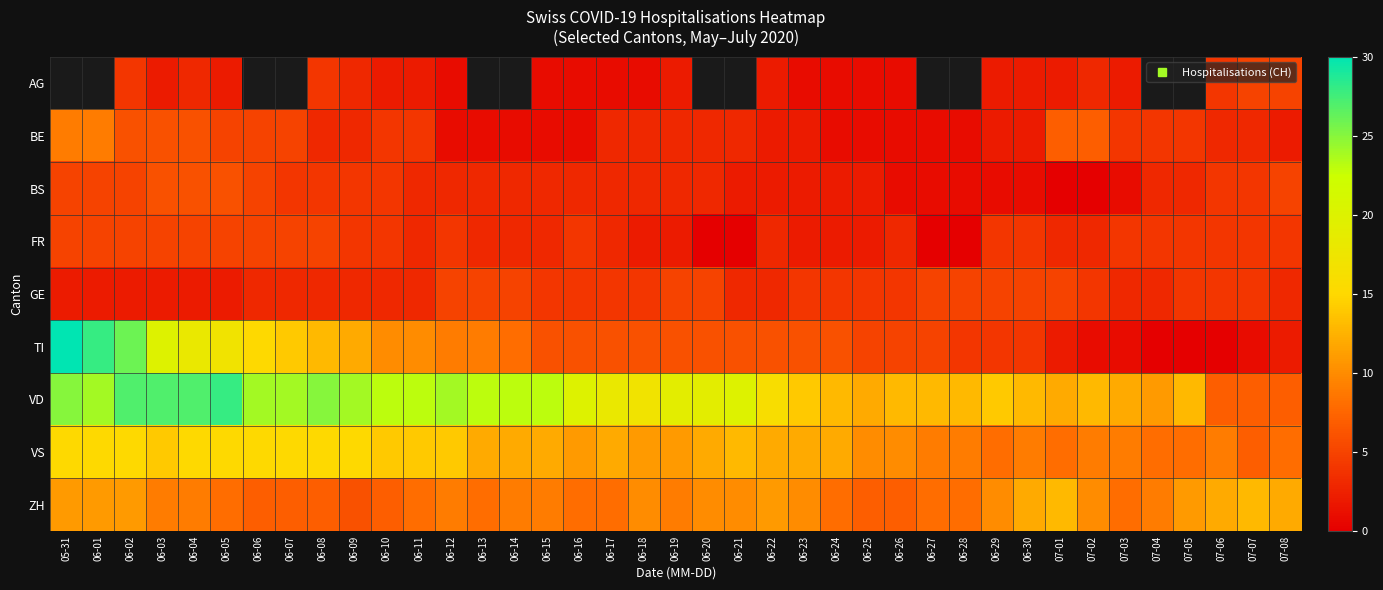

At which category is the sum across all series the highest?

06-02